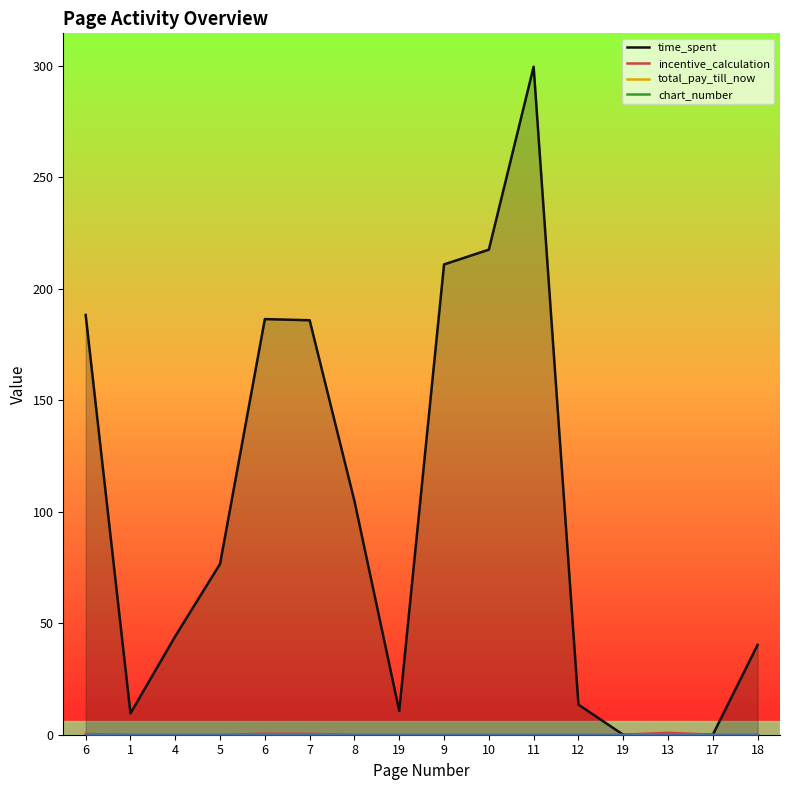

Where is time_spent nearest to the value 149?

7